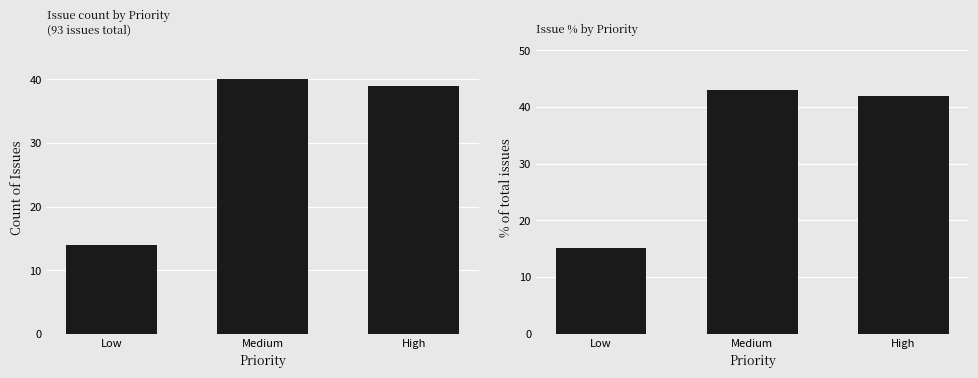

Which series has the widest spread of values?

Percentage